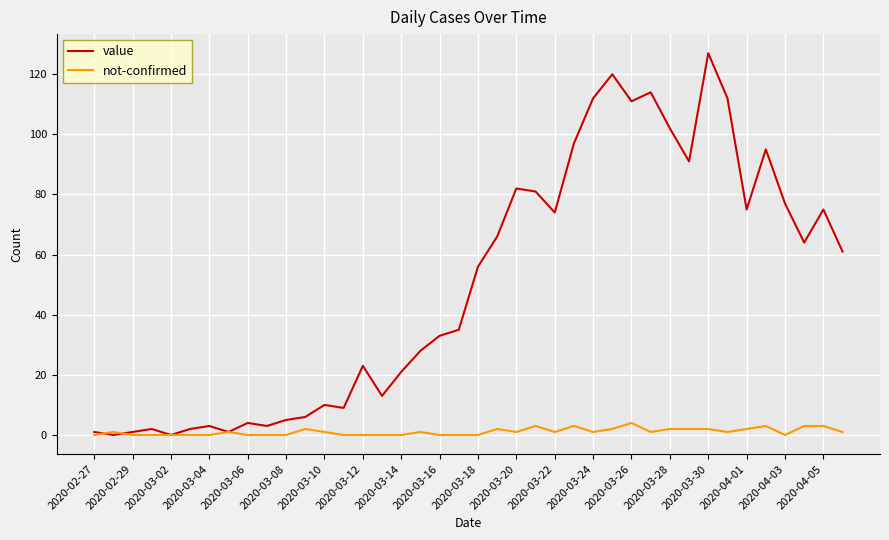

What is the maximum value shown in the chart?

127